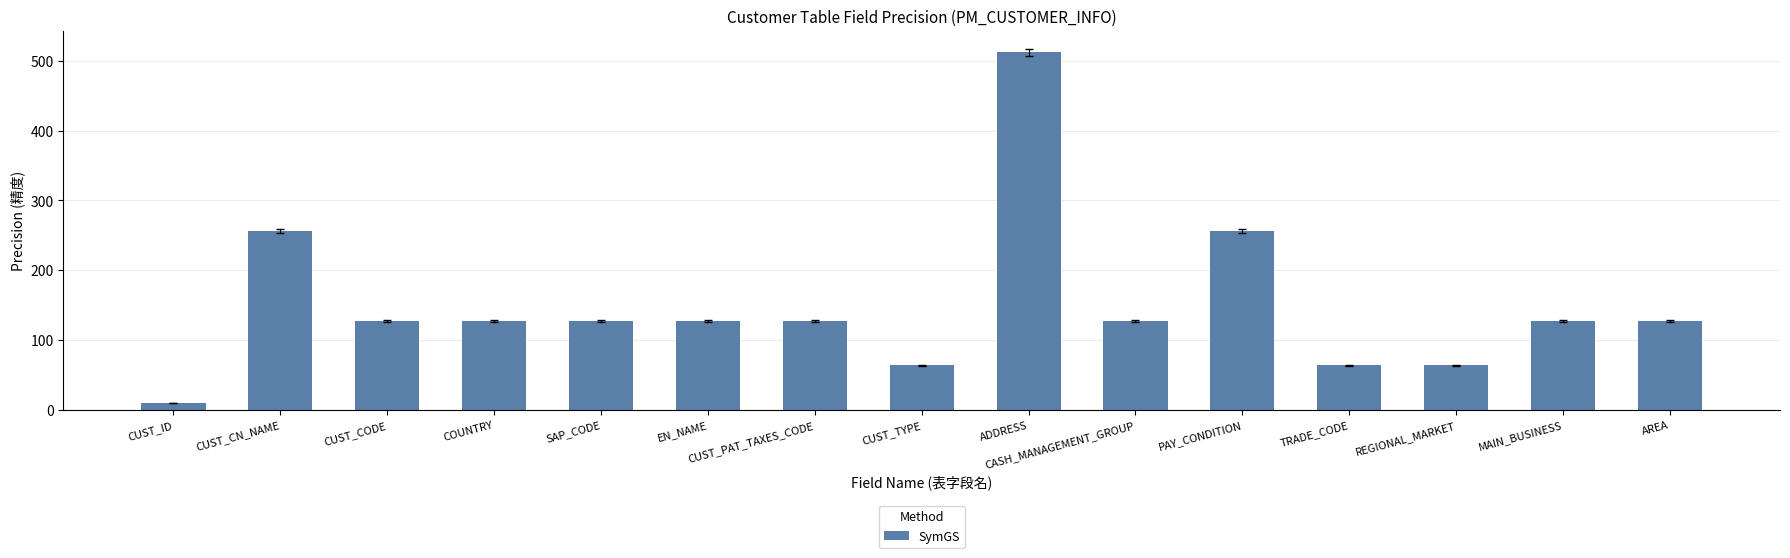

True or false: the data shows 109 at REGIONAL_MARKET.

False